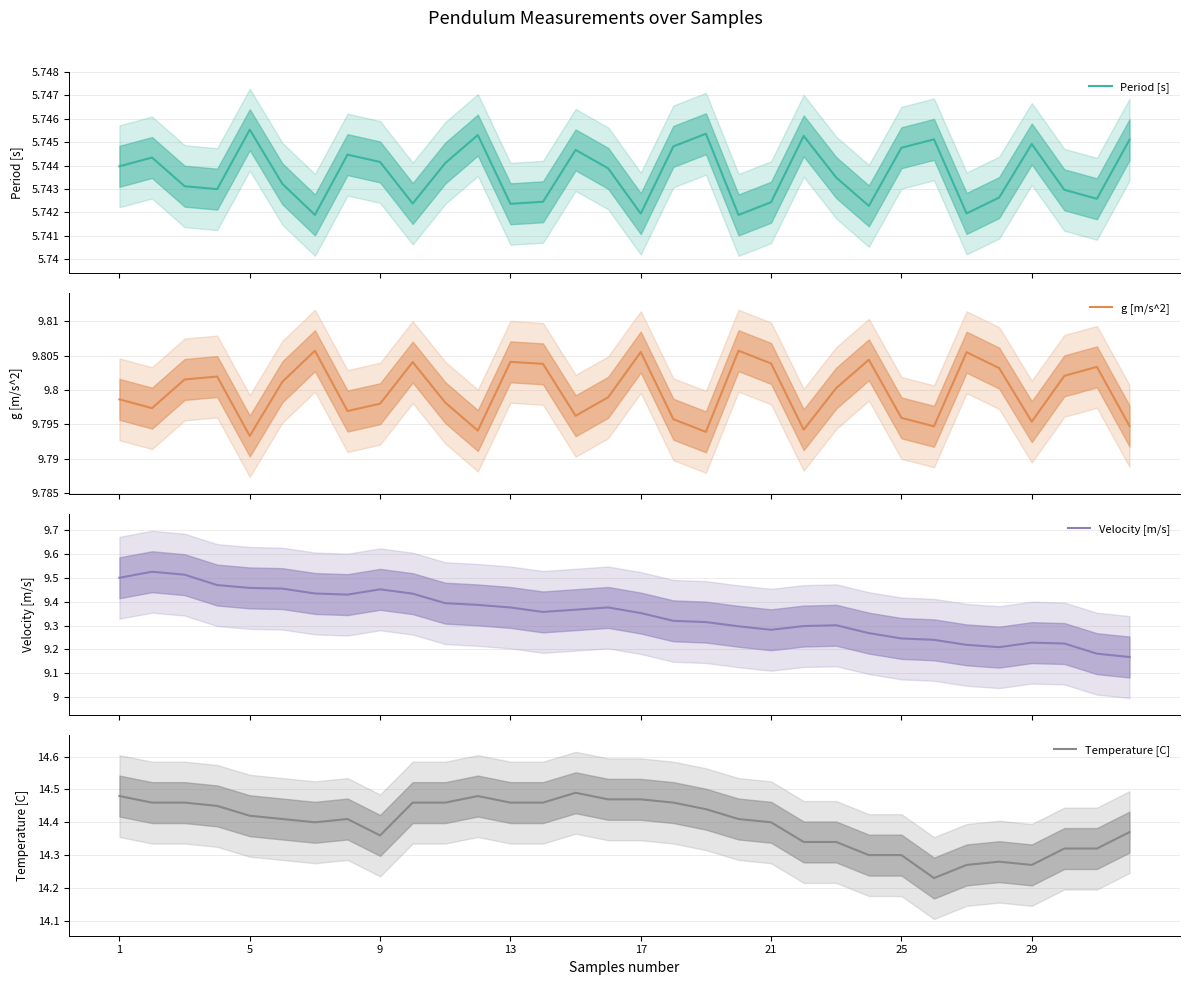

True or false: Temperature [C] has a value of 3.2 at 5.

False